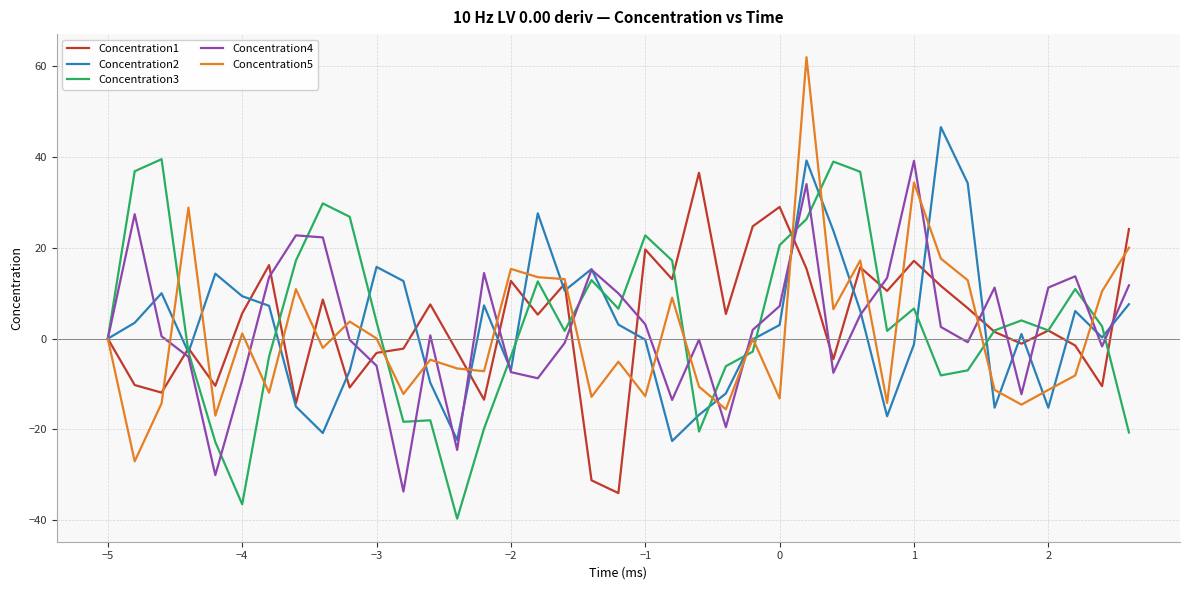

Does the chart have visible grid lines?

Yes